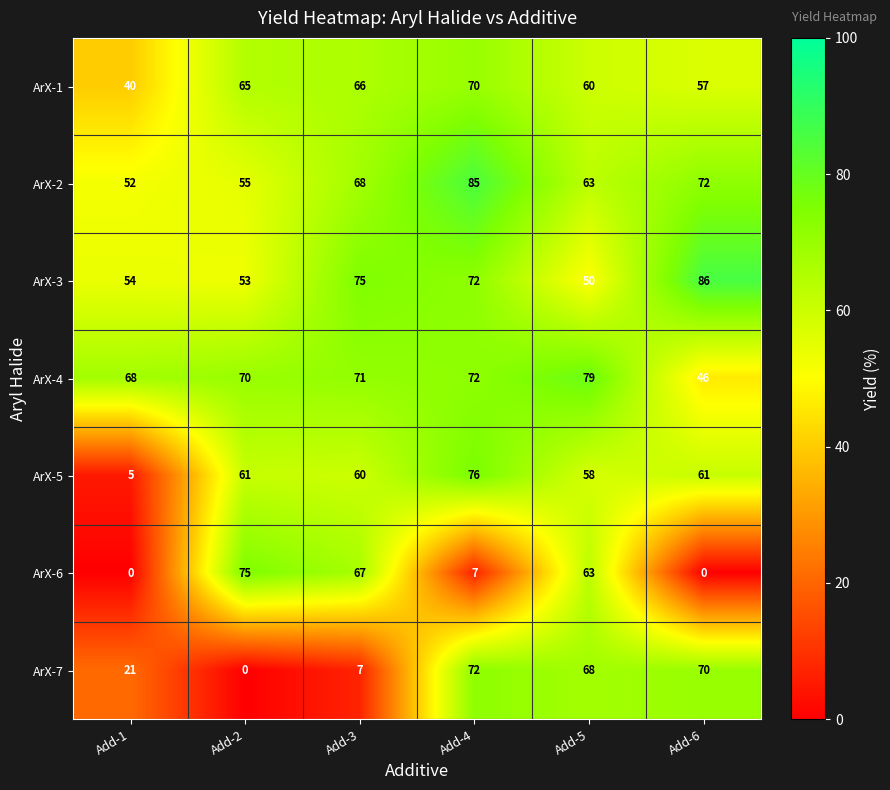

How many data points in ArX-1 are less than 65?

3